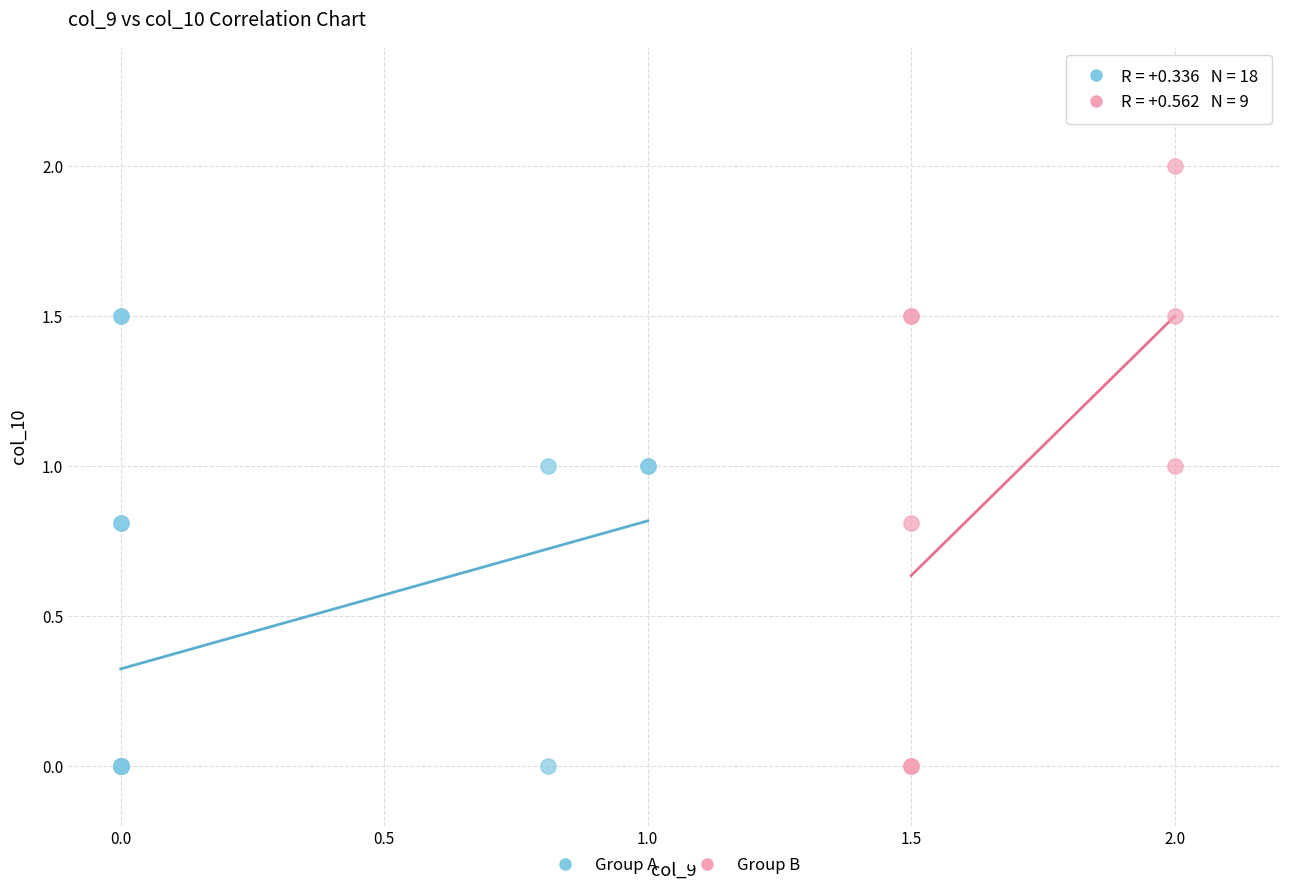

Which series reaches the maximum Y coordinate?

Group B